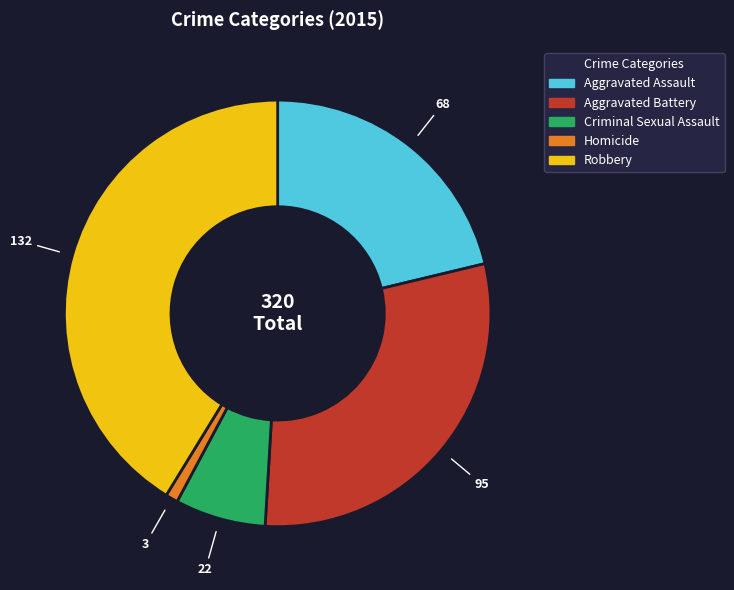

Count the number of slices in the pie.

5